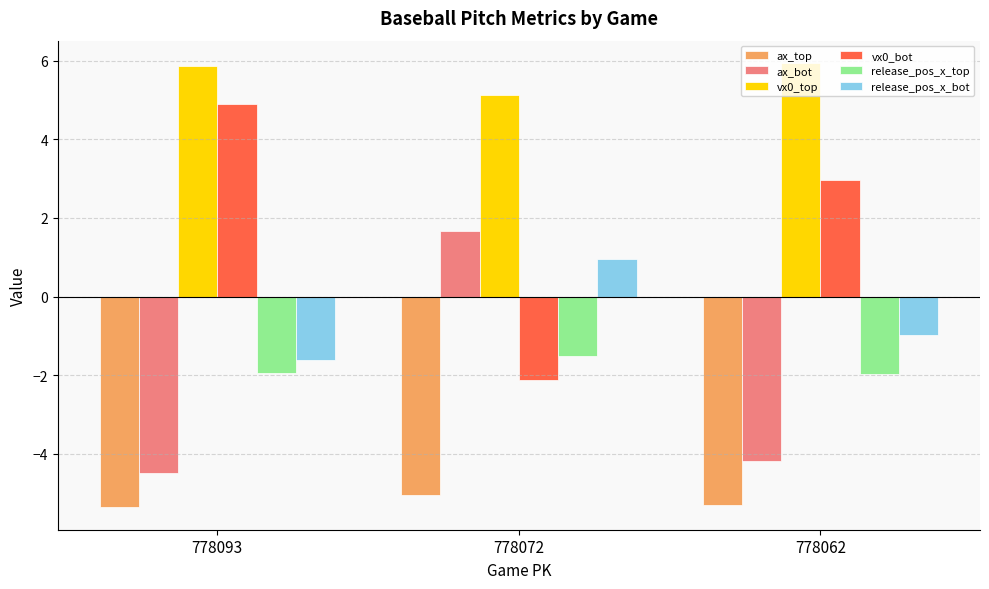

The value of release_pos_x_bot at 778093 is -2.2. True or false?

False